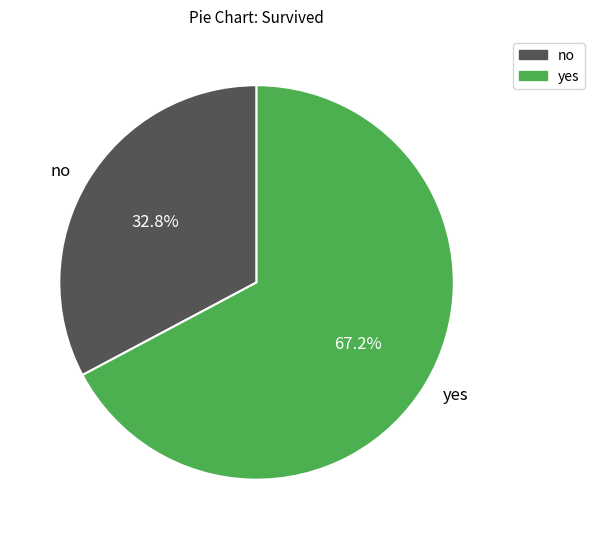

To the nearest percent, what is the combined percentage of yes and no?

100%